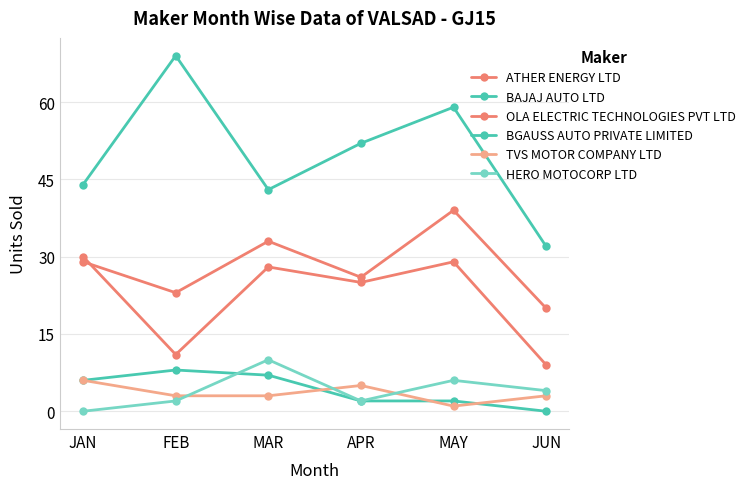

How many lines are shown in the chart?

6